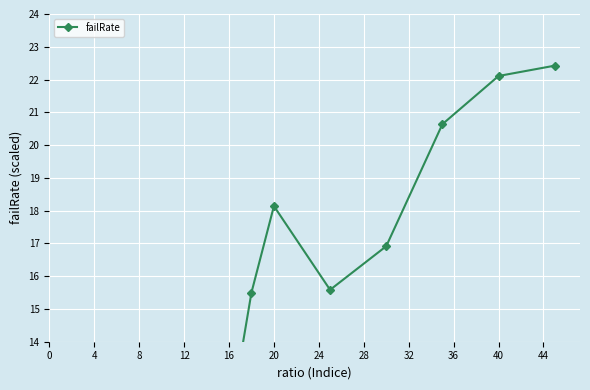

Count the number of values greater than 2.

20